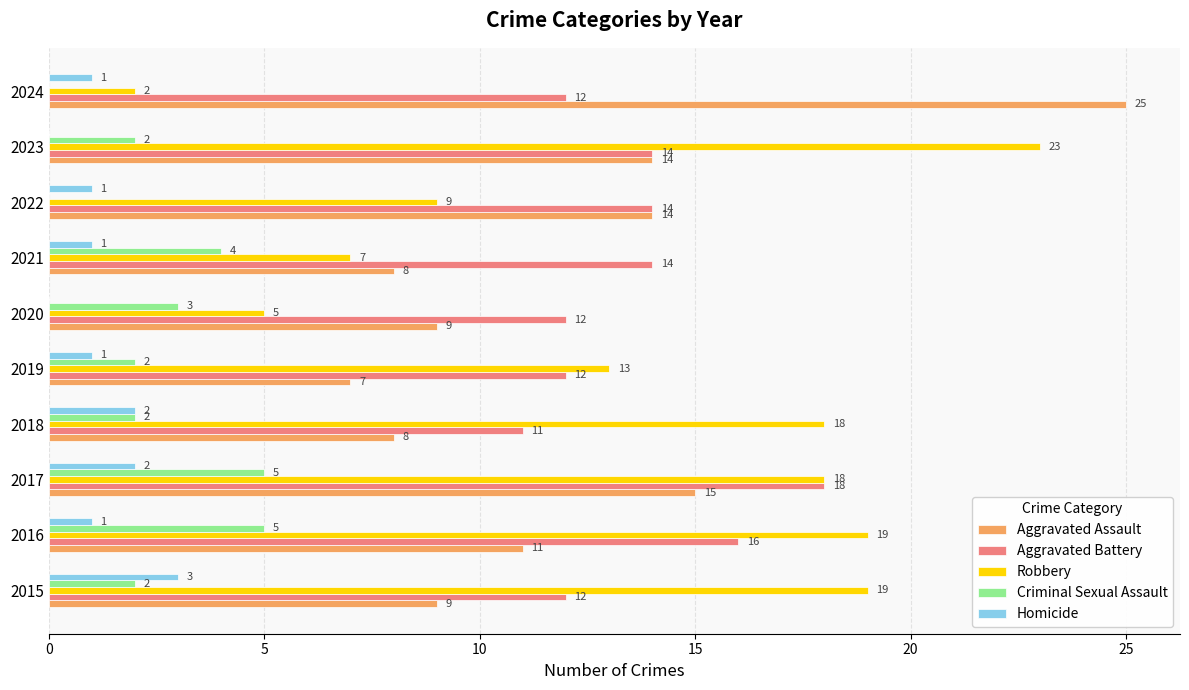

Is the value of Robbery at 2023 greater than the value of Criminal Sexual Assault at 2019?

Yes